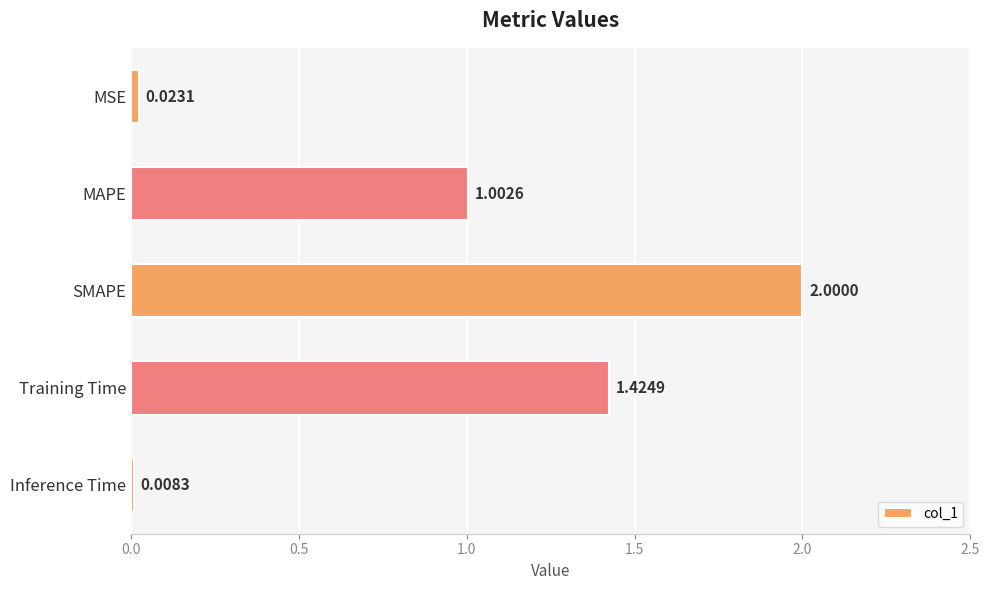

At which category does the chart reach its peak across all series?

SMAPE